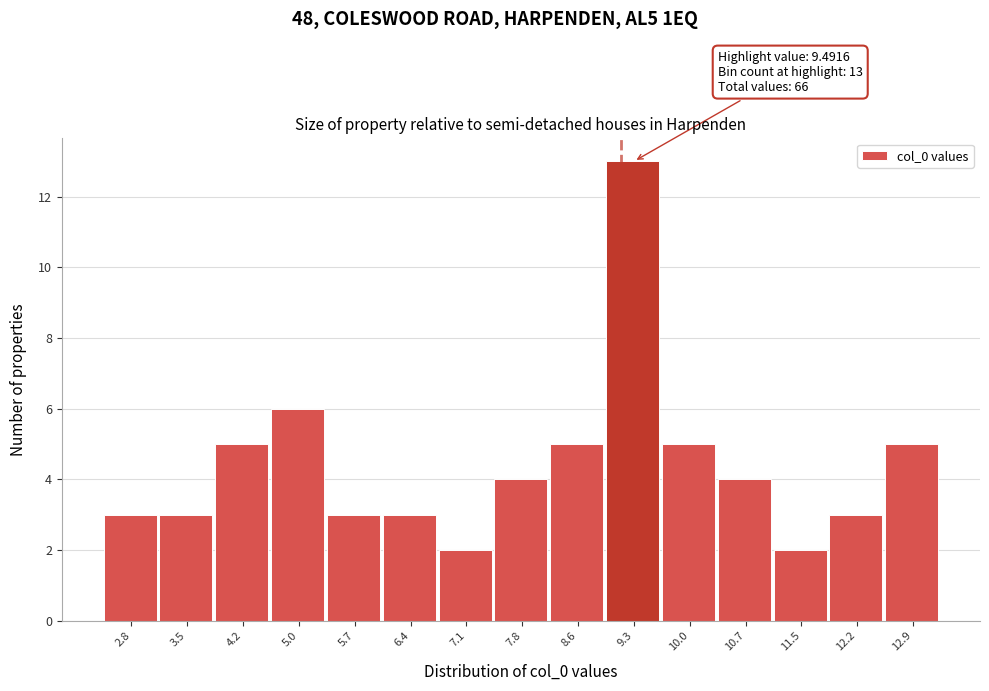

Reading left to right, extract all data points from this chart.

2.8=3	3.5=3	4.2=5	5.0=6	5.7=3	6.4=3	7.1=2	7.8=4	8.6=5	9.3=13	10.0=5	10.7=4	11.5=2	12.2=3	12.9=5